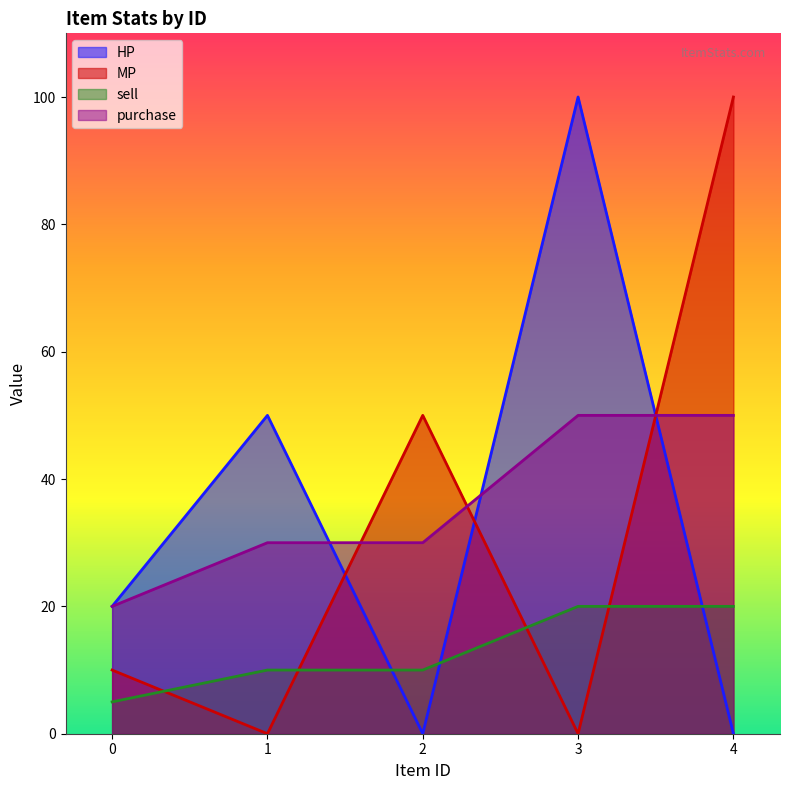

What is the difference between the maximum and minimum values in the sell series?

15